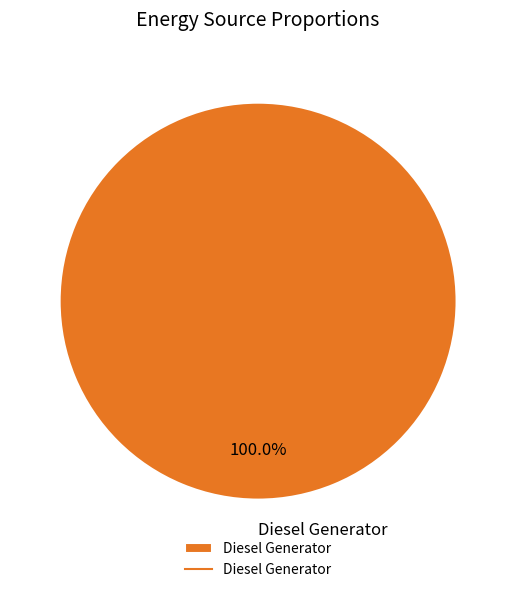

Does Diesel Generator account for over 50% of the chart?

Yes